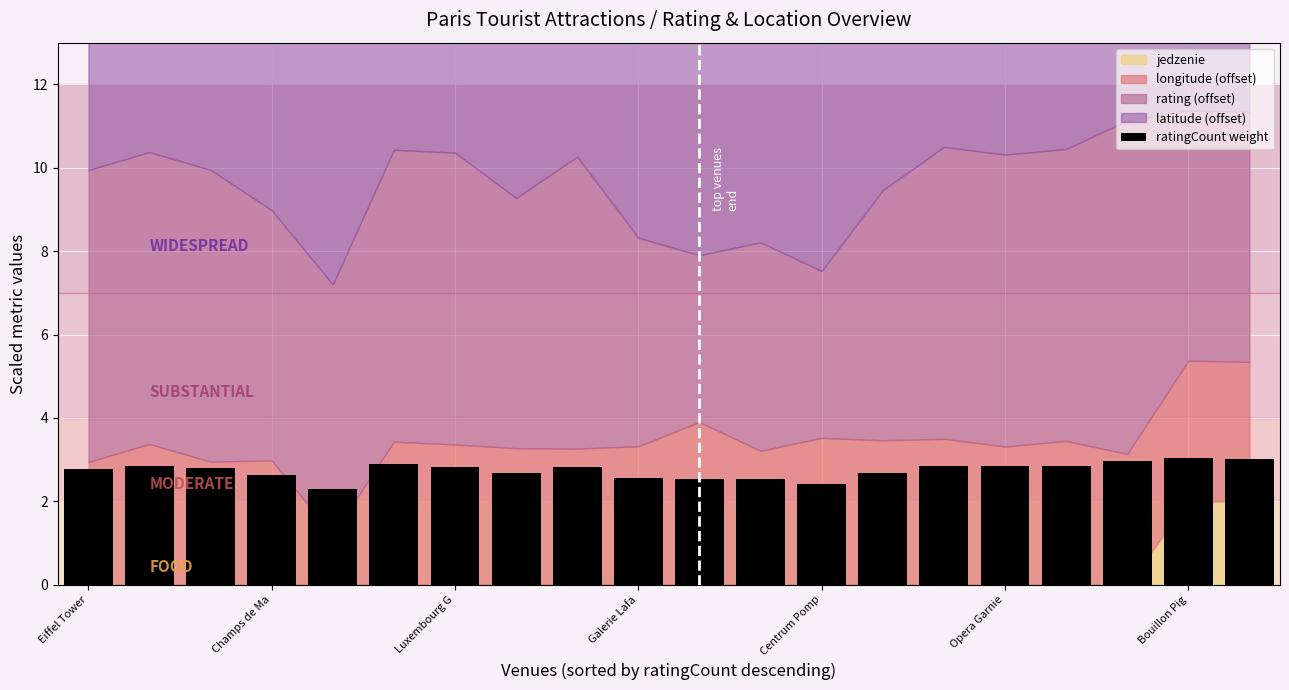

Does the chart contain stacked bars?

No